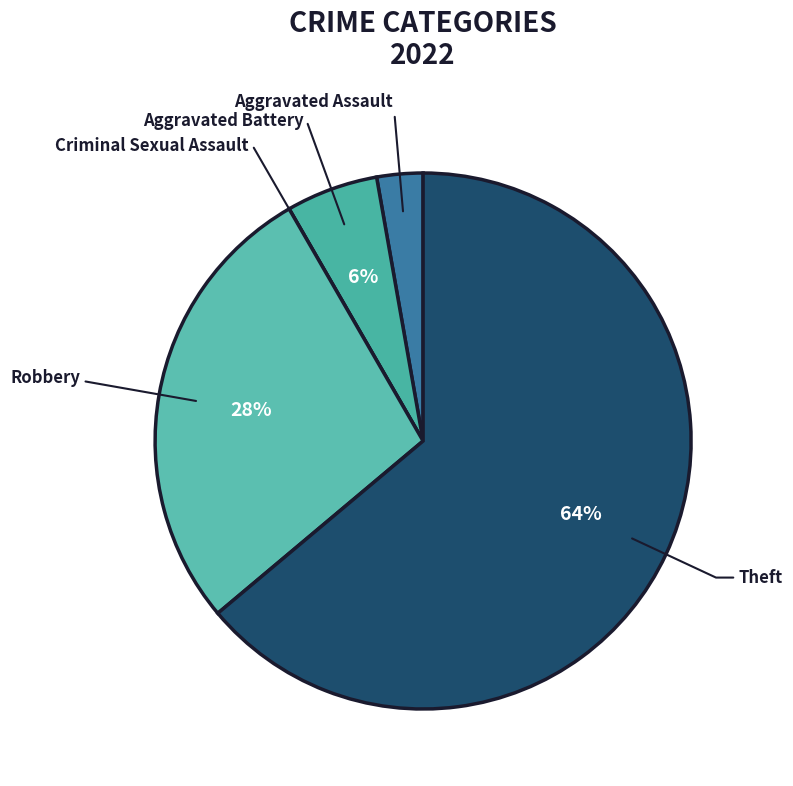

Does any single category account for the majority?

Yes